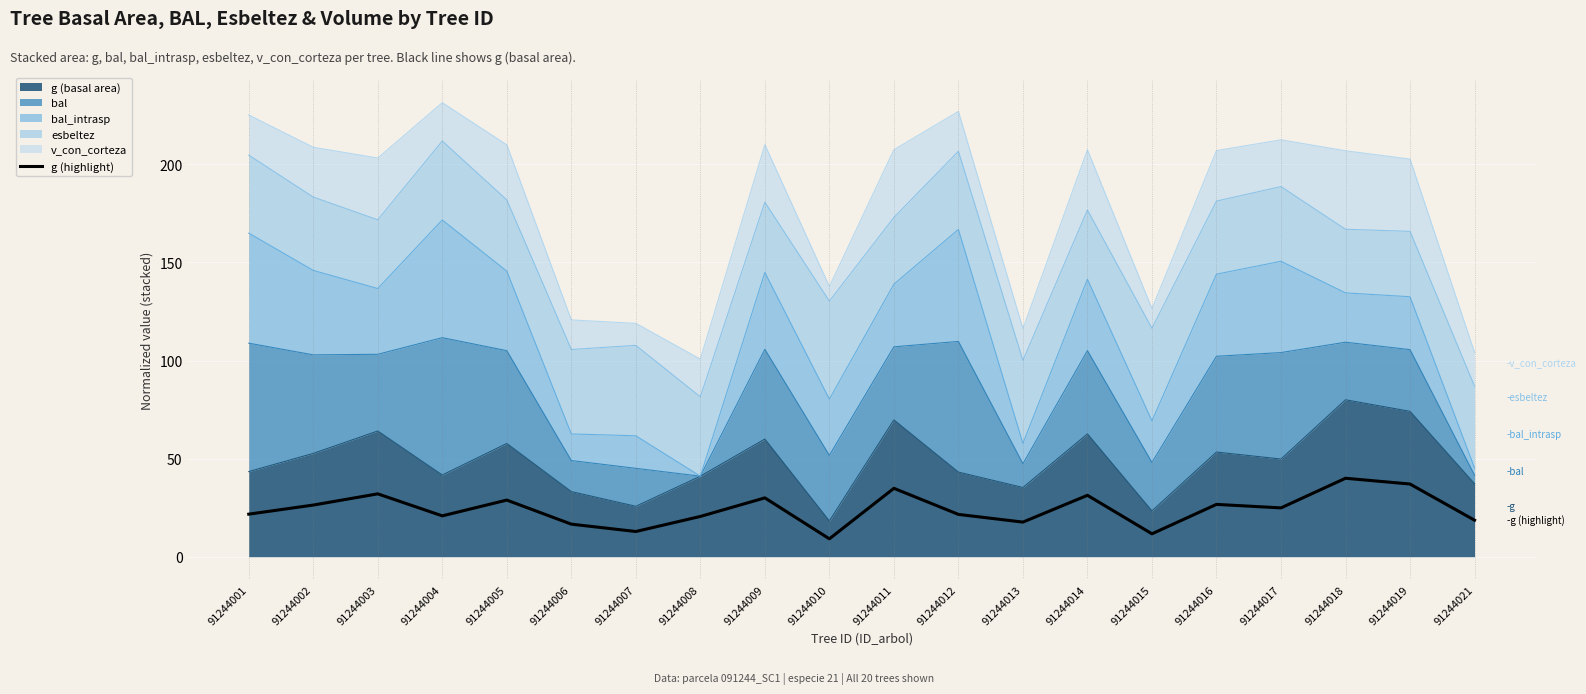

Reading left to right, list all the values displayed in this chart.

91244001=21.7	91244002=26.3	91244003=32.0	91244004=20.8	91244005=28.9	91244006=16.6	91244007=12.9	91244008=20.5	91244009=30.0	91244010=9.1	91244011=34.9	91244012=21.6	91244013=17.6	91244014=31.3	91244015=11.7	91244016=26.7	91244017=24.9	91244018=40.0	91244019=37.1	91244021=18.6